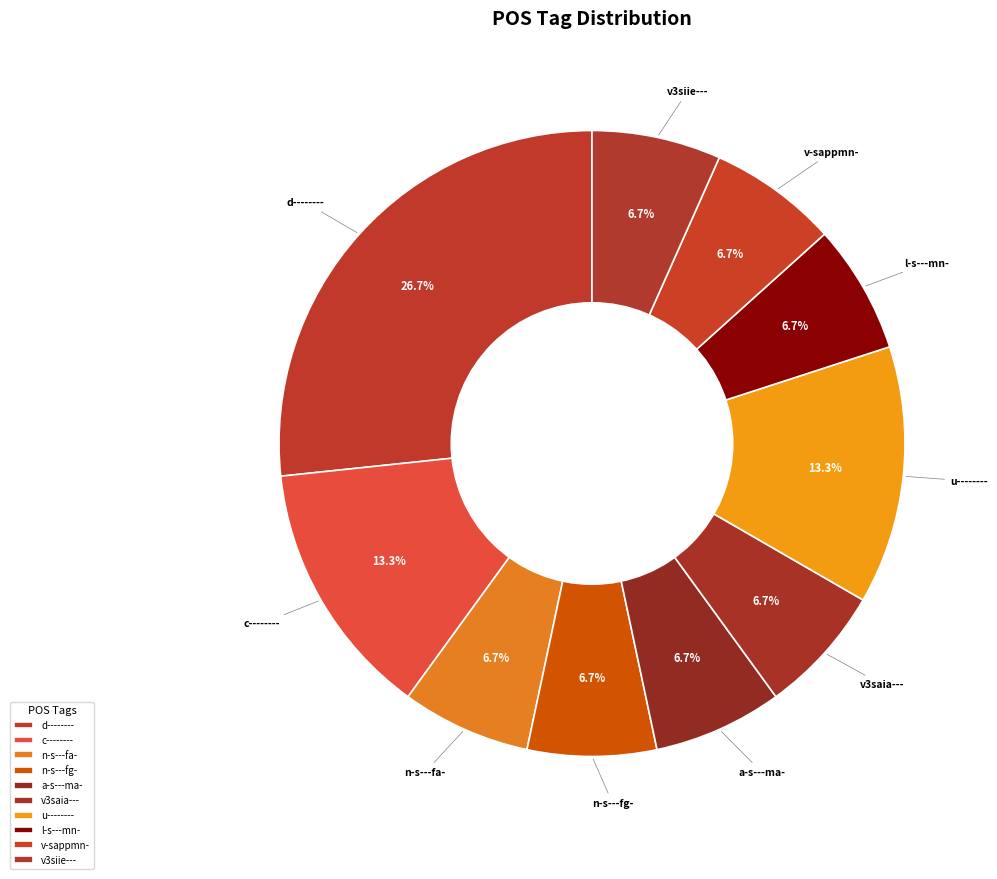

Is the sum of v-sappmn- and l-s---mn- greater than half?

No